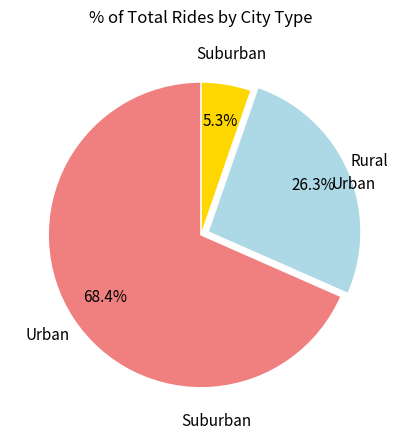

Which category has the smallest portion of the pie?

Suburban